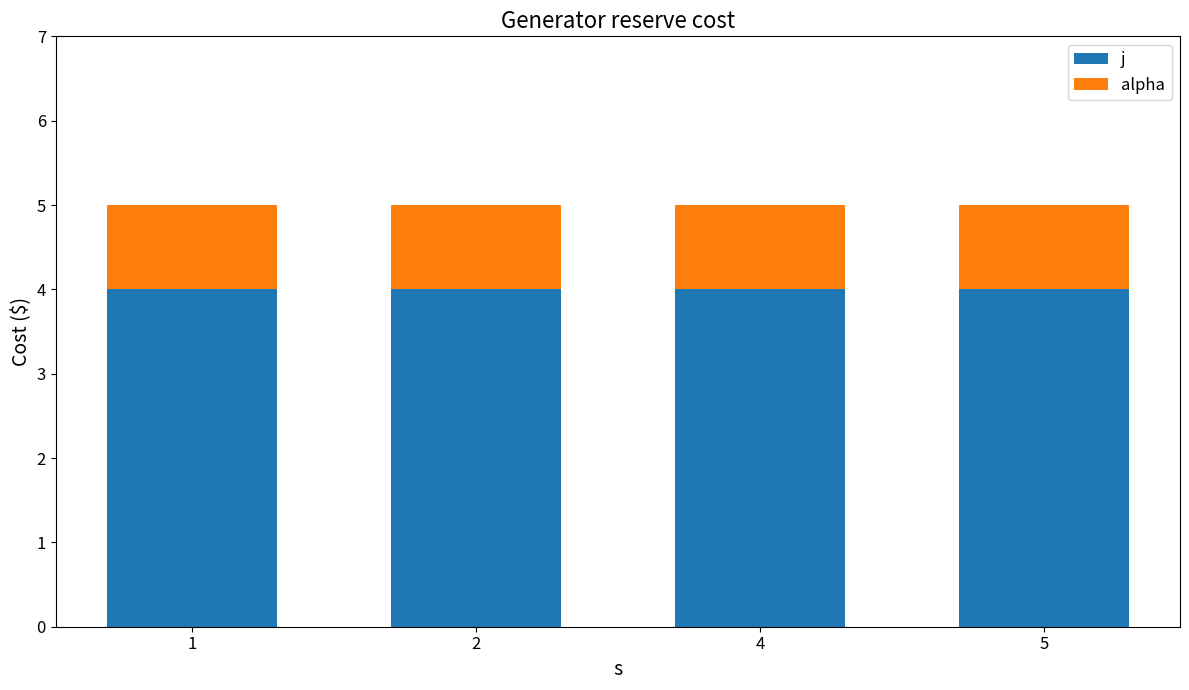

What is the highest value of the j series?

4